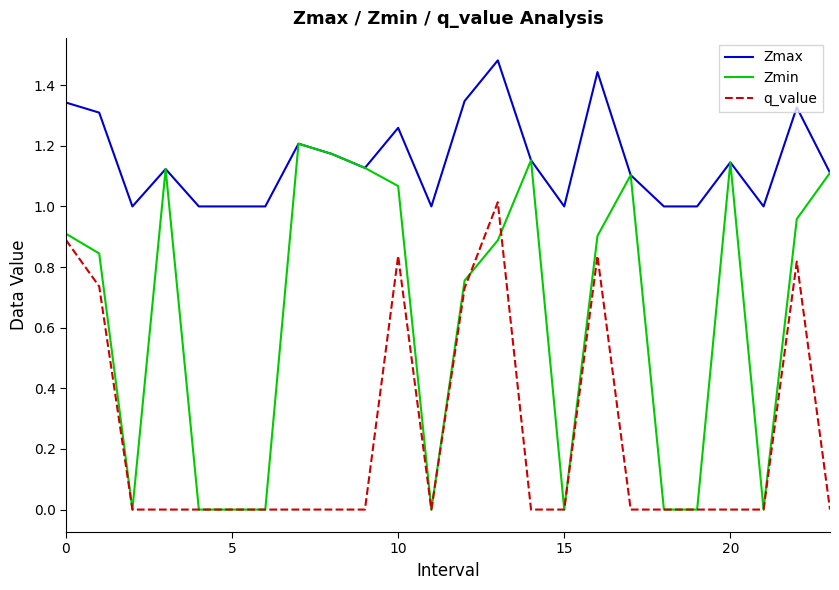

True or false: q_value and Zmax intersect in this chart.

False